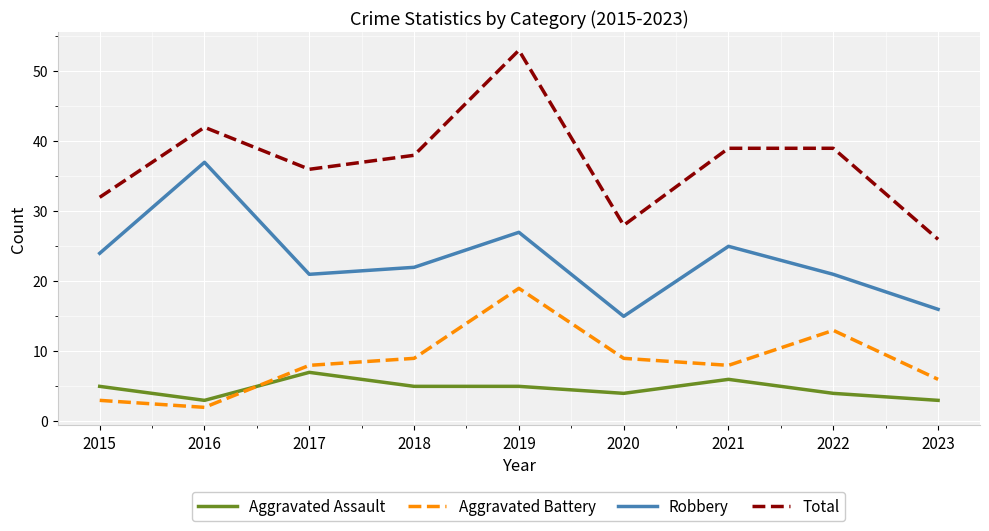

Which series changed the most between 2015 and 2021?

Total